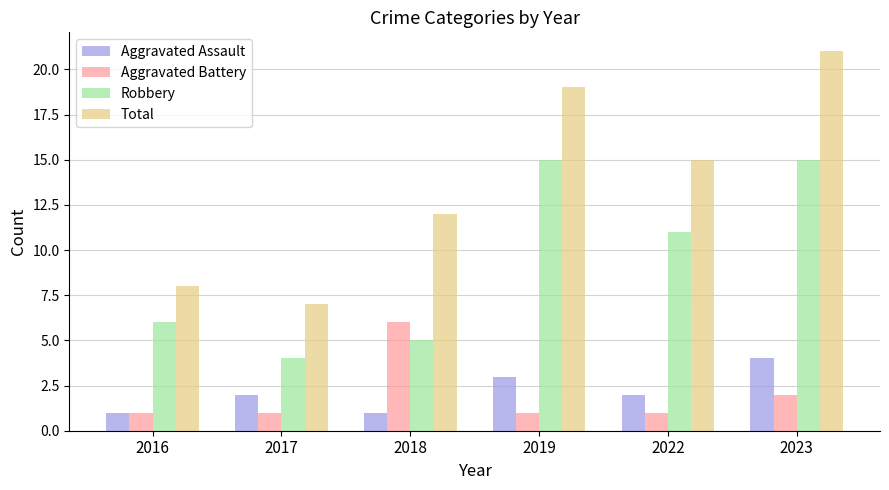

Read the Aggravated Assault value at 2018.

1